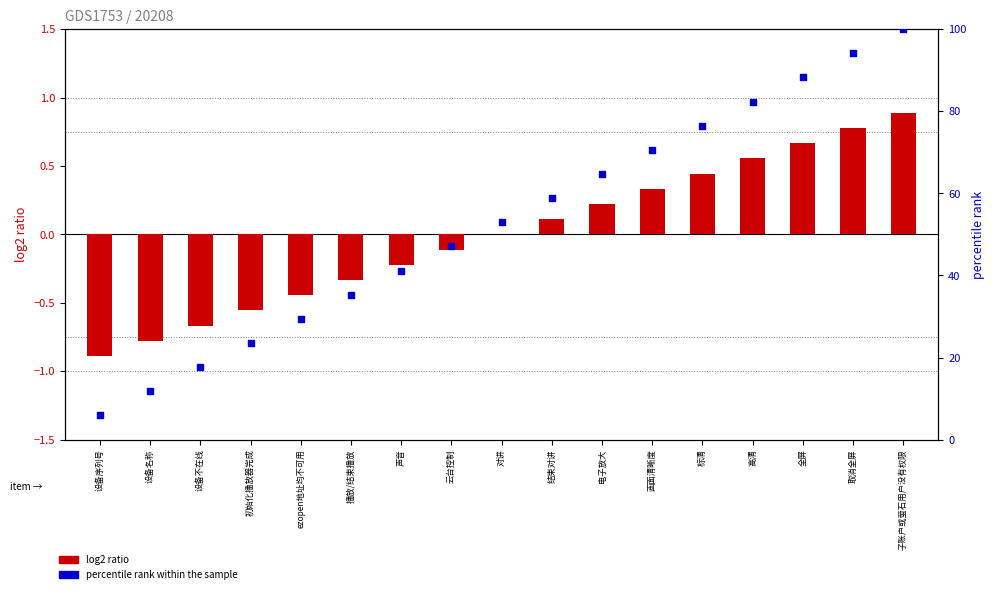

Which series contains the highest Y value?

percentile rank within the sample